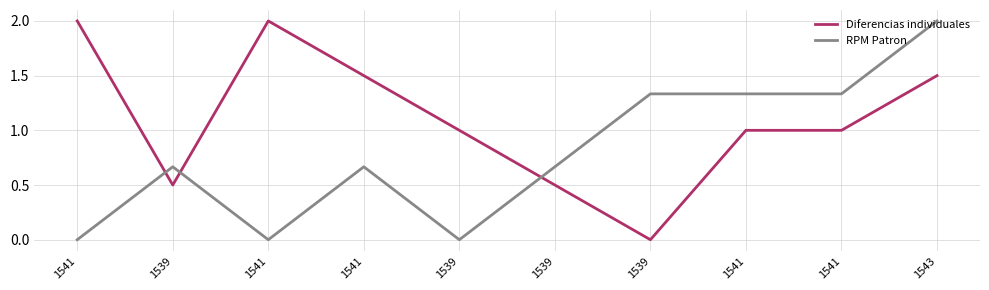

Is this an area chart (filled region under the line)?

No